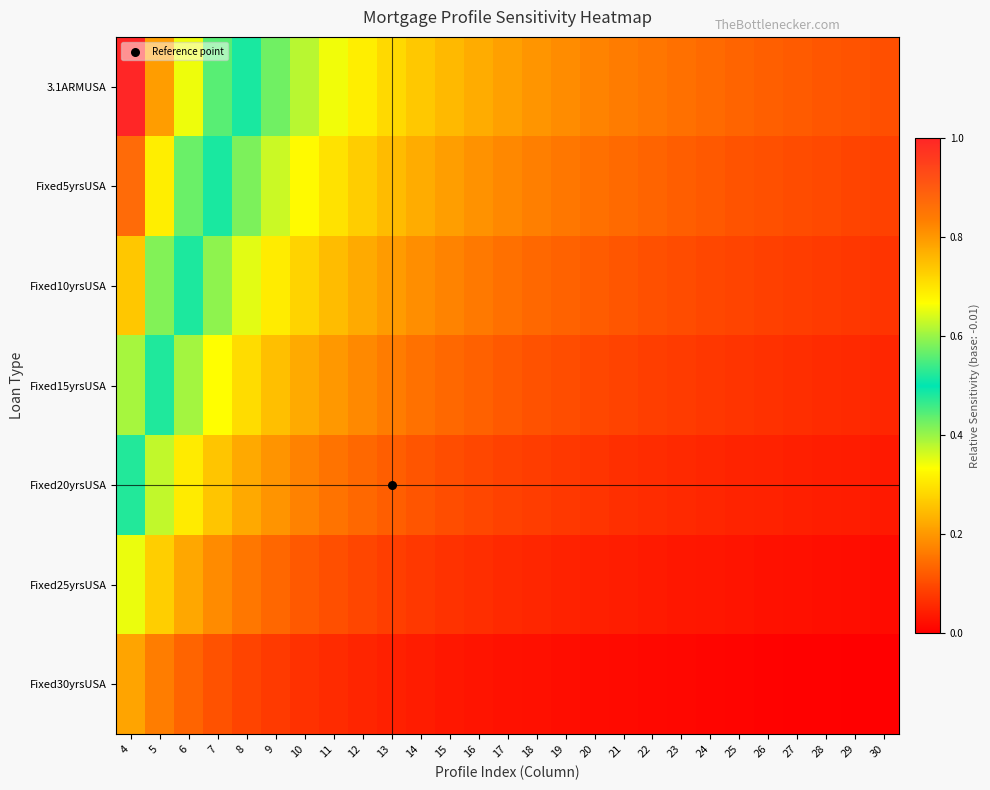

Reading right to left, what are all the values shown in this chart?

Fixed30yrsUSA: 30=0.0	29=0.0	28=0.0	27=0.0	26=0.0	25=0.0	24=0.0	23=0.0	22=0.0	21=0.0	20=0.0	19=0.0	18=0.0	17=0.0	16=0.0	15=0.0	14=0.0	13=0.0	12=0.0	11=0.1	10=0.1	9=0.1	8=0.1	7=0.1	6=0.1	5=0.2	4=0.2
Fixed25yrsUSA: 30=0.0	29=0.0	28=0.0	27=0.0	26=0.0	25=0.0	24=0.0	23=0.0	22=0.0	21=0.0	20=0.0	19=0.0	18=0.1	17=0.1	16=0.1	15=0.1	14=0.1	13=0.1	12=0.1	11=0.1	10=0.1	9=0.1	8=0.2	7=0.2	6=0.2	5=0.3	4=0.3
Fixed20yrsUSA: 30=0.0	29=0.0	28=0.0	27=0.0	26=0.0	25=0.0	24=0.1	23=0.1	22=0.1	21=0.1	20=0.1	19=0.1	18=0.1	17=0.1	16=0.1	15=0.1	14=0.1	13=0.1	12=0.1	11=0.2	10=0.2	9=0.2	8=0.2	7=0.3	6=0.3	5=0.4	4=0.5
Fixed15yrsUSA: 30=0.1	29=0.1	28=0.1	27=0.1	26=0.1	25=0.1	24=0.1	23=0.1	22=0.1	21=0.1	20=0.1	19=0.1	18=0.1	17=0.1	16=0.1	15=0.1	14=0.1	13=0.2	12=0.2	11=0.2	10=0.2	9=0.3	8=0.3	7=0.3	6=0.4	5=0.5	4=0.6
Fixed10yrsUSA: 30=0.1	29=0.1	28=0.1	27=0.1	26=0.1	25=0.1	24=0.1	23=0.1	22=0.1	21=0.1	20=0.1	19=0.1	18=0.1	17=0.1	16=0.2	15=0.2	14=0.2	13=0.2	12=0.2	11=0.2	10=0.3	9=0.3	8=0.4	7=0.4	6=0.5	5=0.6	4=0.7
Fixed5yrsUSA: 30=0.1	29=0.1	28=0.1	27=0.1	26=0.1	25=0.1	24=0.1	23=0.1	22=0.1	21=0.1	20=0.1	19=0.2	18=0.2	17=0.2	16=0.2	15=0.2	14=0.2	13=0.2	12=0.3	11=0.3	10=0.3	9=0.4	8=0.4	7=0.5	6=0.6	5=0.7	4=0.9
3.1ARMUSA: 30=0.1	29=0.1	28=0.1	27=0.1	26=0.1	25=0.1	24=0.1	23=0.1	22=0.2	21=0.2	20=0.2	19=0.2	18=0.2	17=0.2	16=0.2	15=0.2	14=0.3	13=0.3	12=0.3	11=0.3	10=0.4	9=0.4	8=0.5	7=0.6	6=0.7	5=0.8	4=1.0